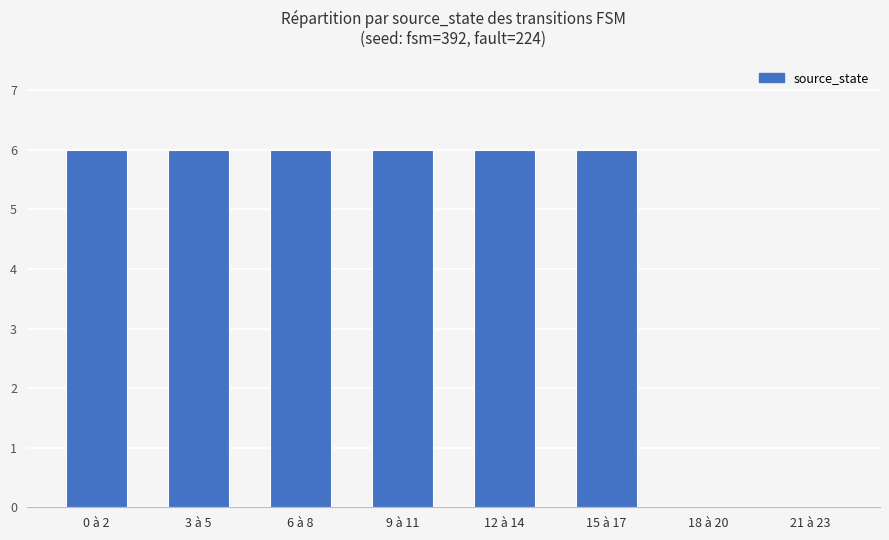

What is the sum of the values at 18 à 20 and 3 à 5?

6